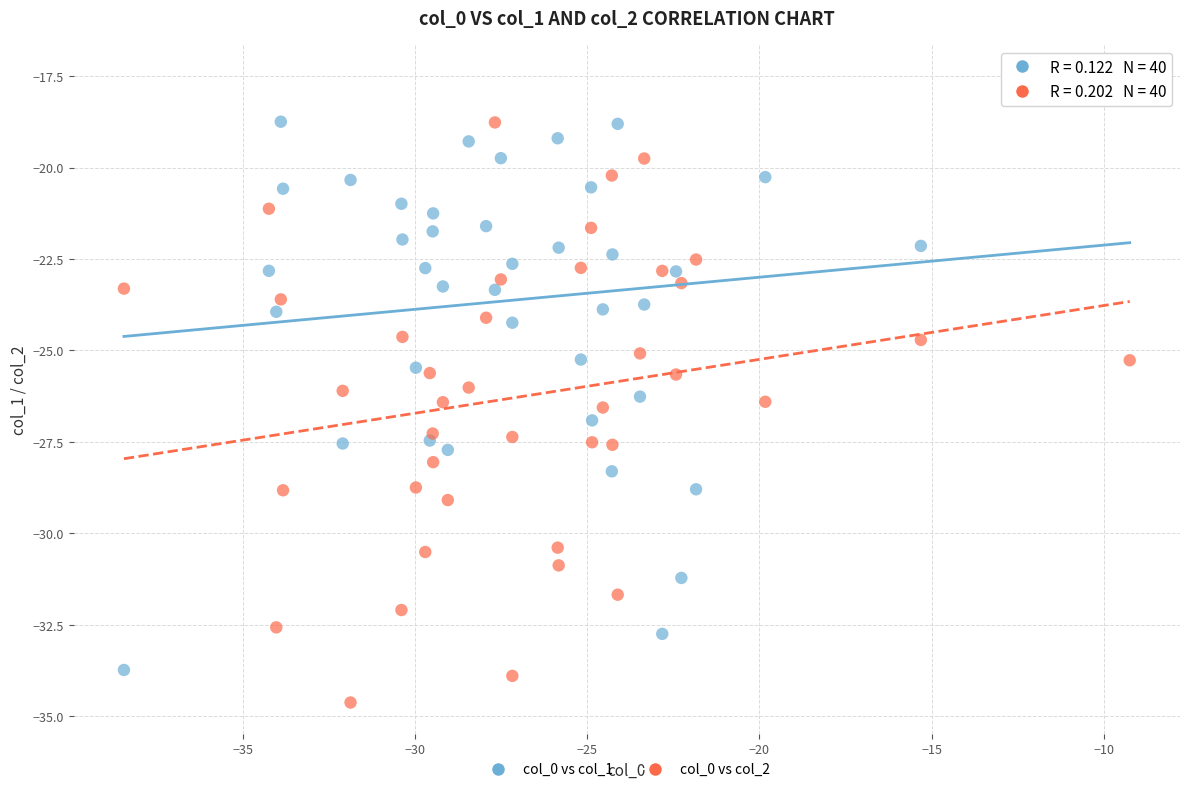

Which series reaches the minimum Y coordinate?

col_0 vs col_2